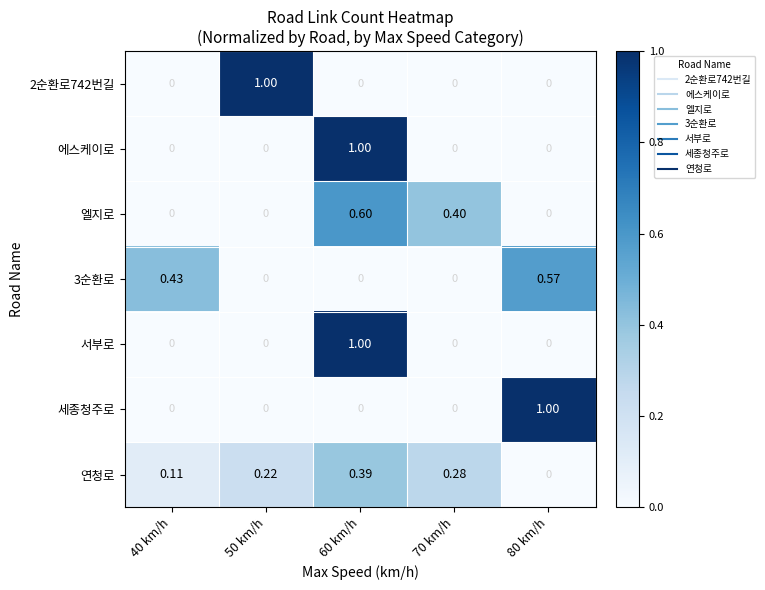

Is the value of 서부로 at 60 km/h greater than the value of 엘지로 at 50 km/h?

Yes